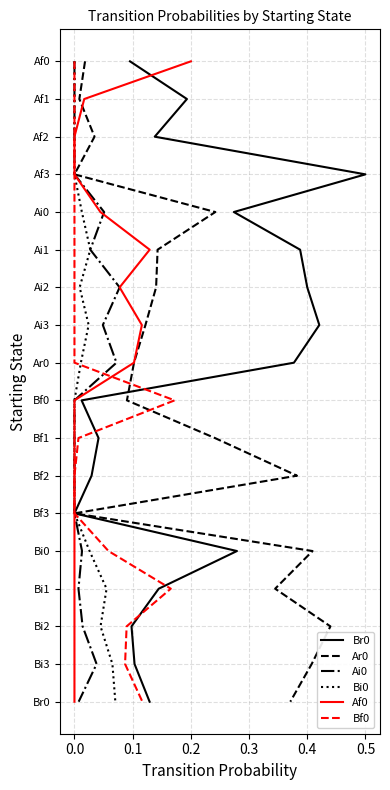

True or false: Ai0 and Bi0 intersect in this chart.

False